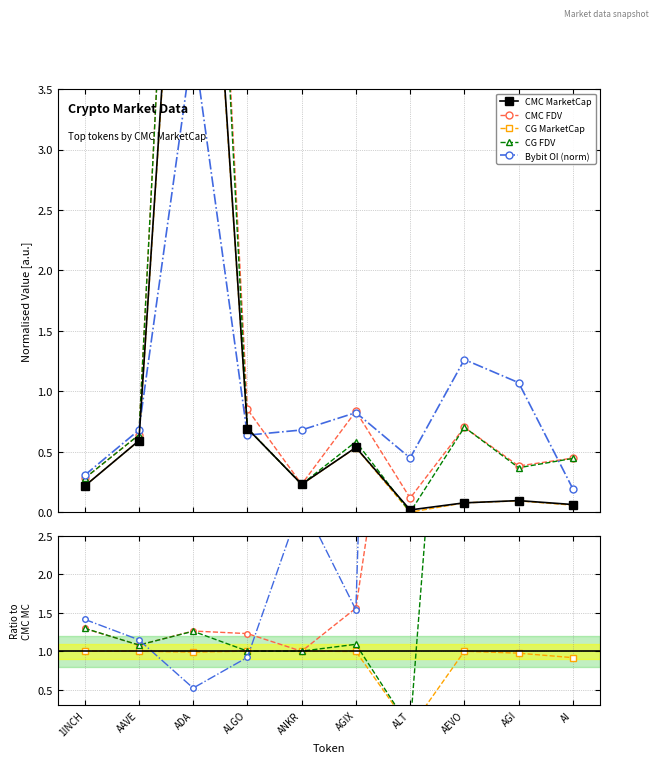

Reading left to right, what are all the values shown in this chart?

CMC_MarketCap: 0.2	0.6	7.5	0.7	0.2	0.5	0.0	0.1	0.1	0.1
CMC_FDV: 0.3	0.6	9.4	0.9	0.2	0.8	0.1	0.7	0.4	0.4
CG_MarketCap: 0.2	0.6	7.4	0.7	0.2	0.5	0.0	0.1	0.1	0.1
CG_FDV: 0.3	0.6	9.4	0.7	0.2	0.6	0.0	0.7	0.4	0.4
Bybit_OI: 0.3	0.7	3.9	0.6	0.7	0.8	0.4	1.3	1.1	0.2